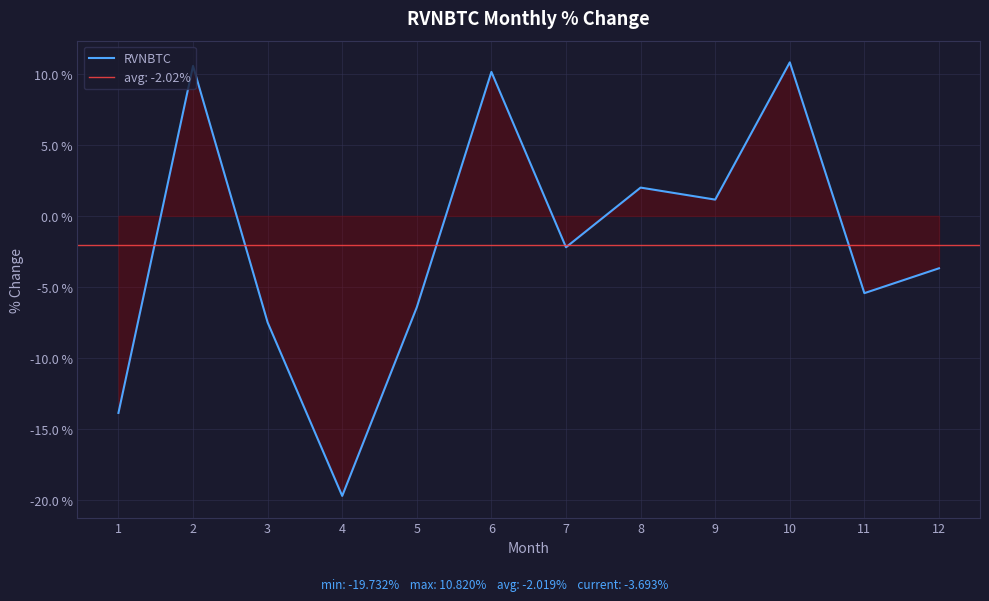

Is it true that the value at 2 is 16.8?

False